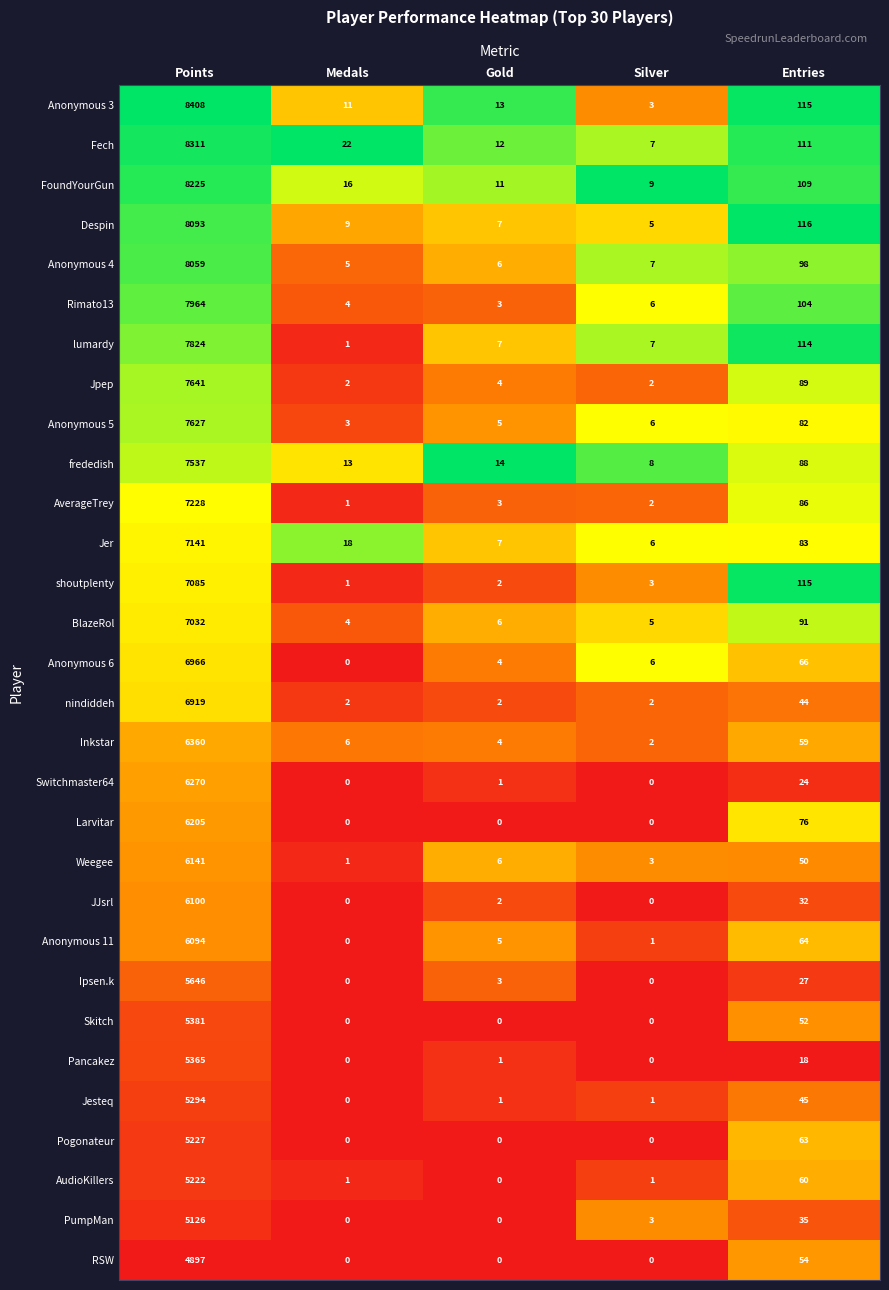

How many series are shown in this chart?

30